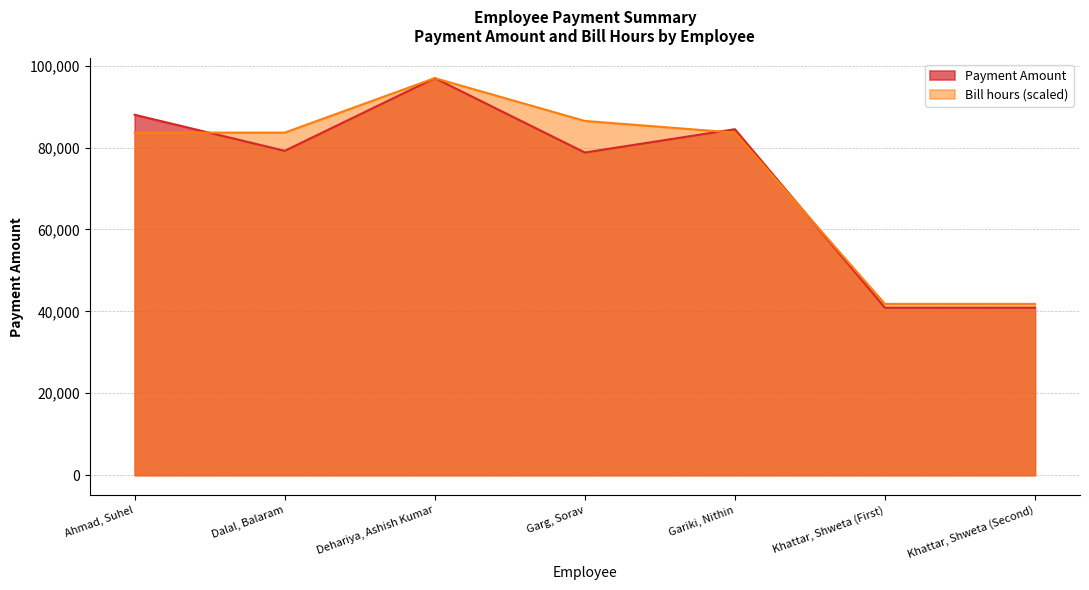

What position from the right is Gariki, Nithin?

3